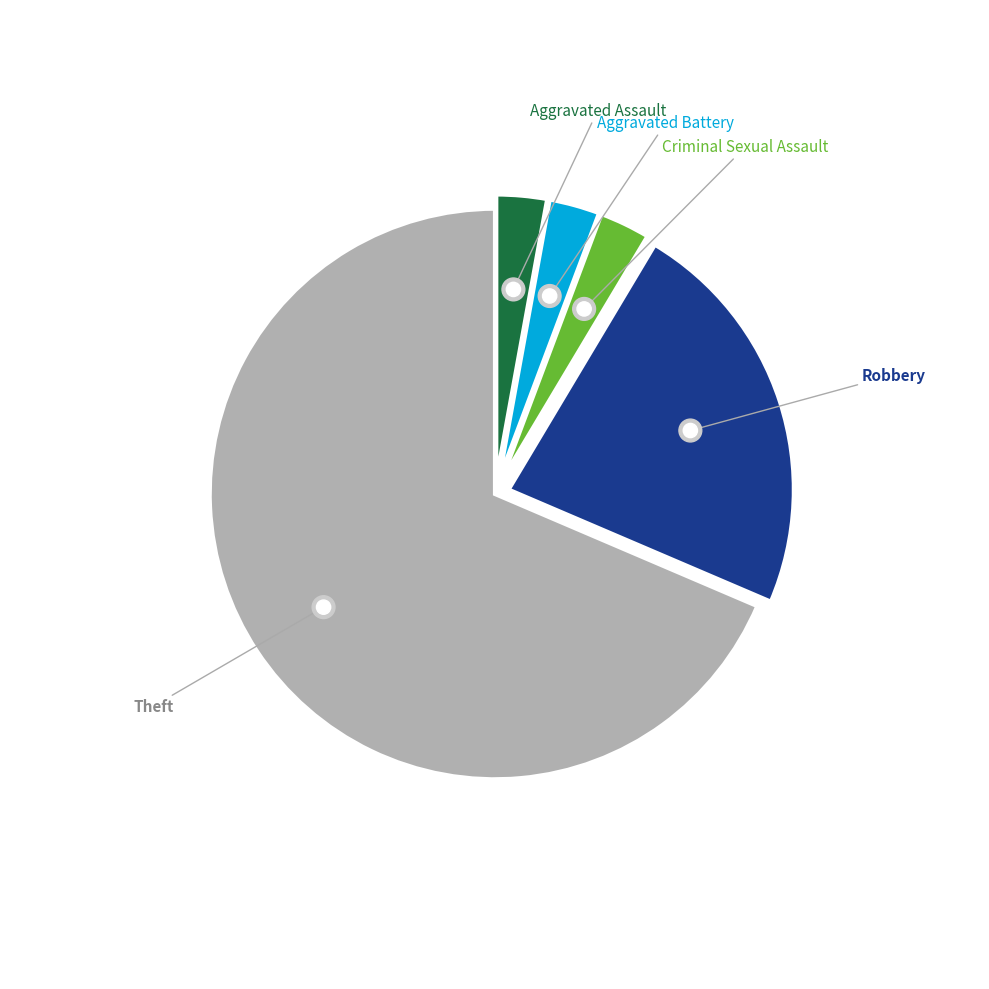

To the nearest percent, what portion does Robbery represent?

23%